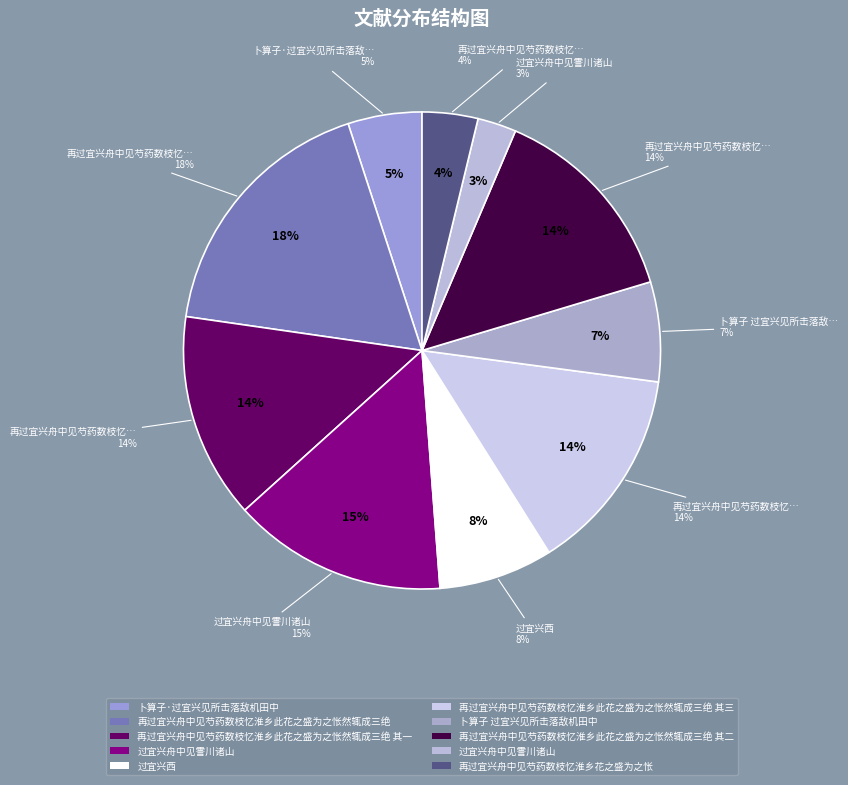

To the nearest percent, what portion does 过宜兴舟中见霅川诸山 represent?

3%